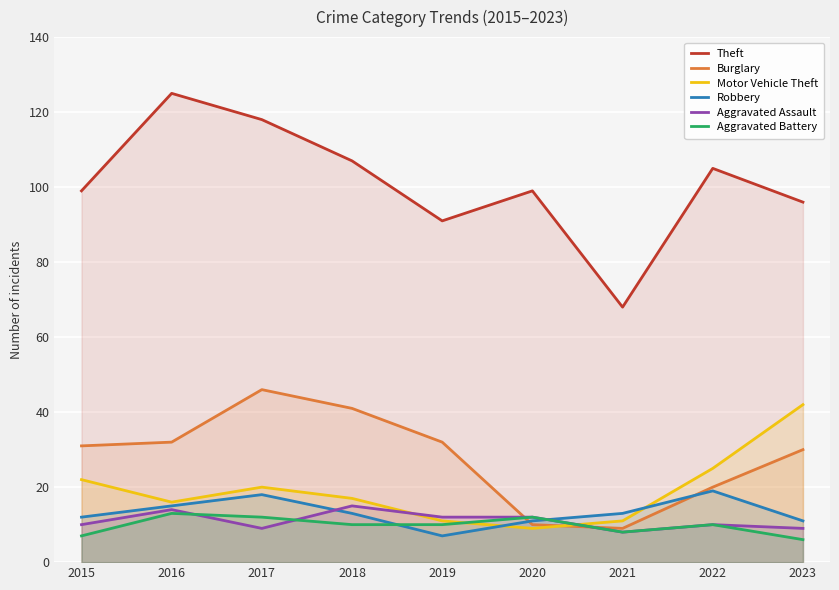

What is the difference between the highest and lowest values at 2022?

95